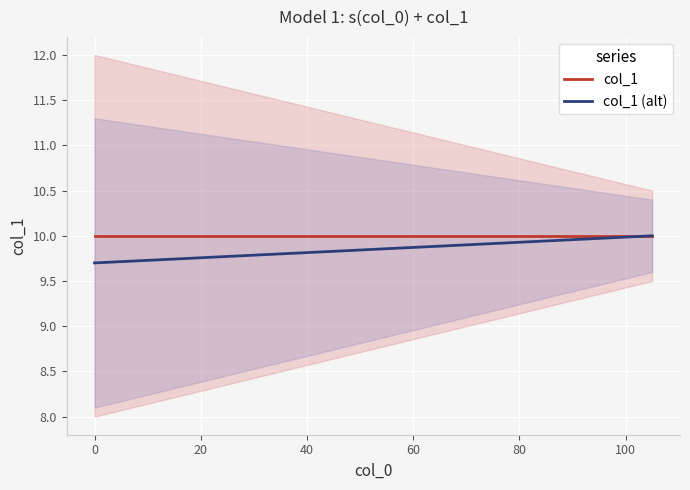

How many distinct data groups are displayed?

2